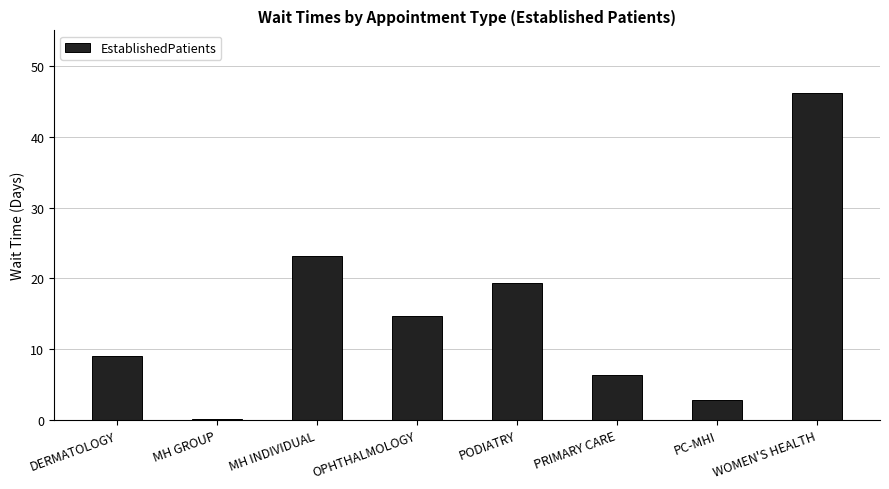

What is the maximum value shown in the chart?

46.2